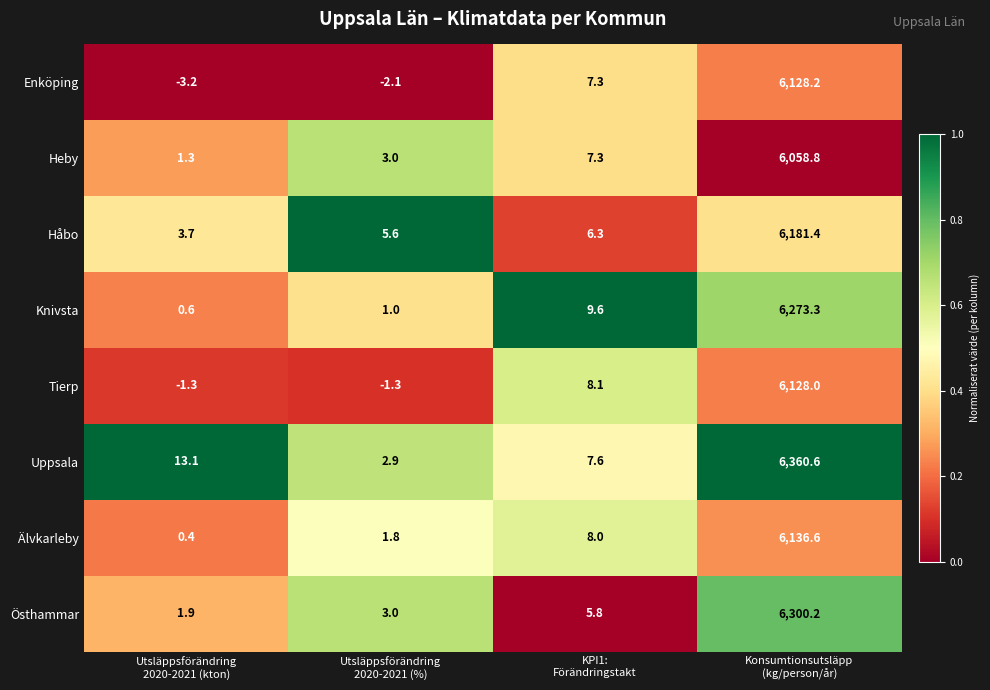

What is the difference between the highest and lowest values at Utsläppsförändring
2020-2021 (%)?

7.7